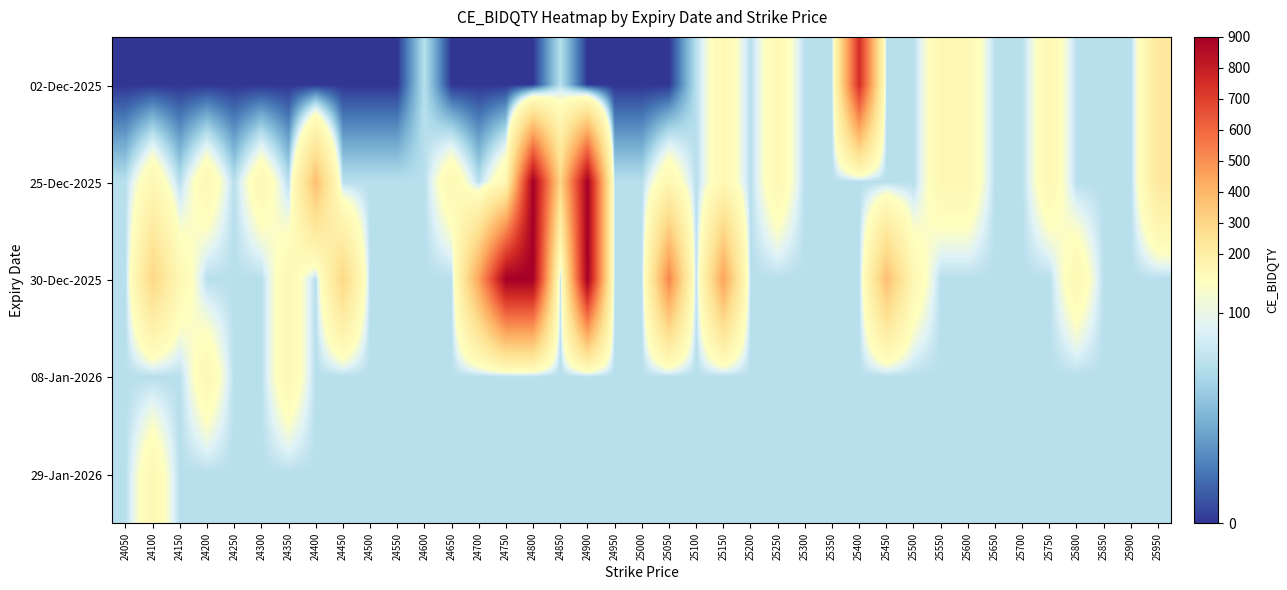

At 25450, list the series in order from smallest to largest.

02-Dec-2025, 25-Dec-2025, 08-Jan-2026, 29-Jan-2026, 30-Dec-2025